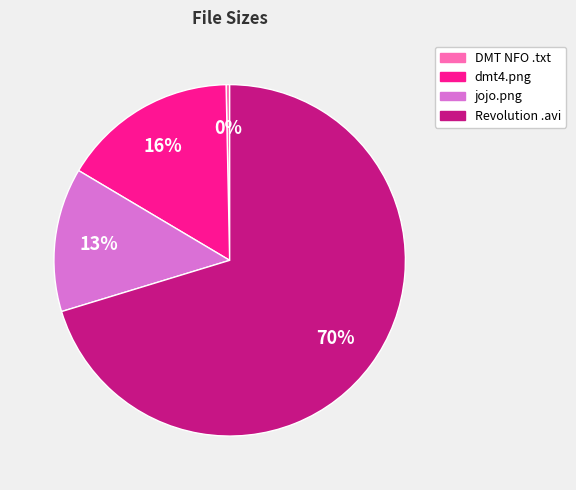

Is the sum of Revolution .avi and dmt4.png greater than half?

Yes